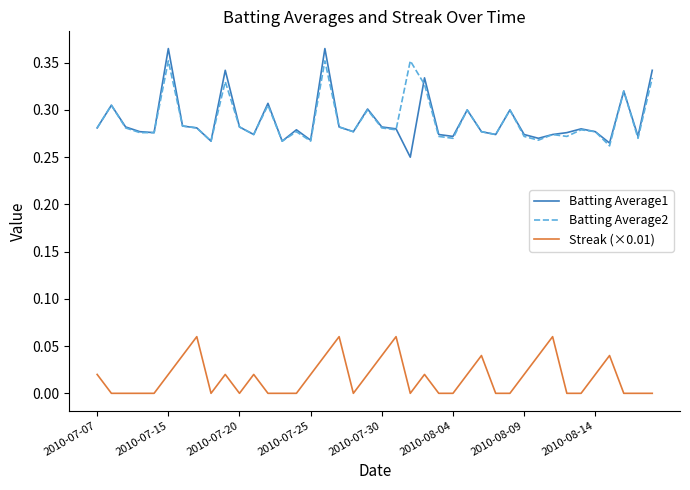

True or false: Streak (×0.01) and Batting Average2 cross at least once.

False